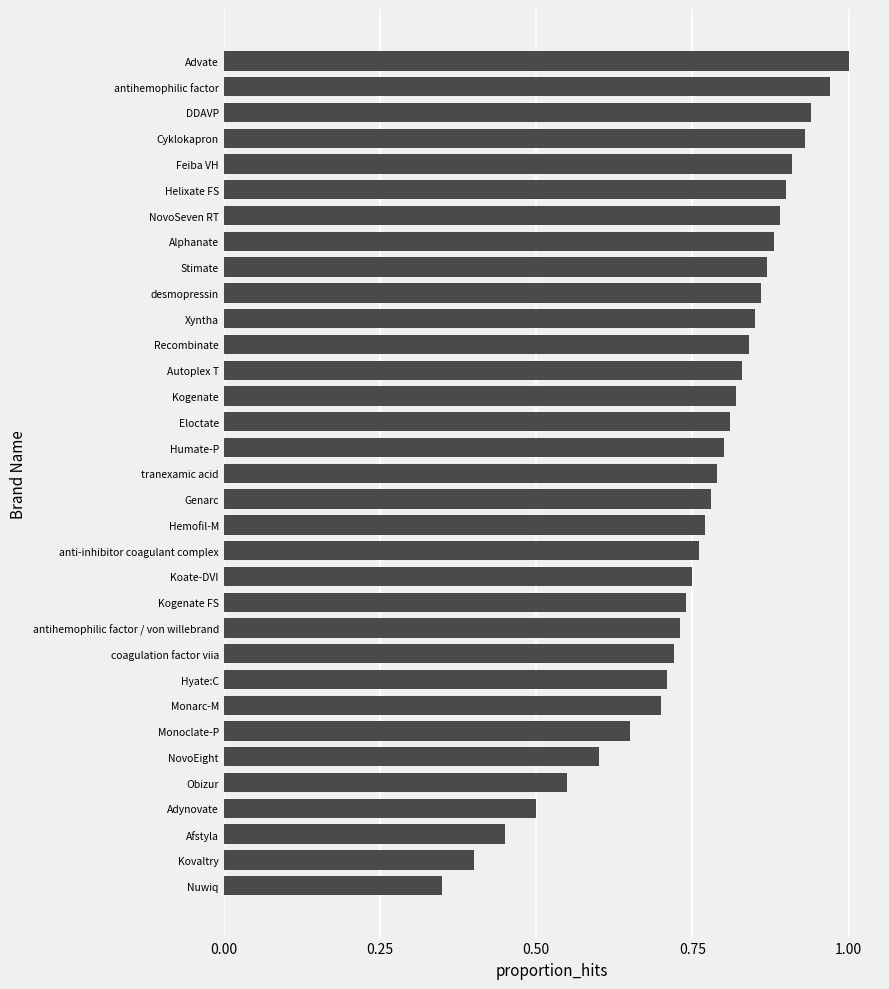

Which label corresponds to the largest value in the chart?

Advate